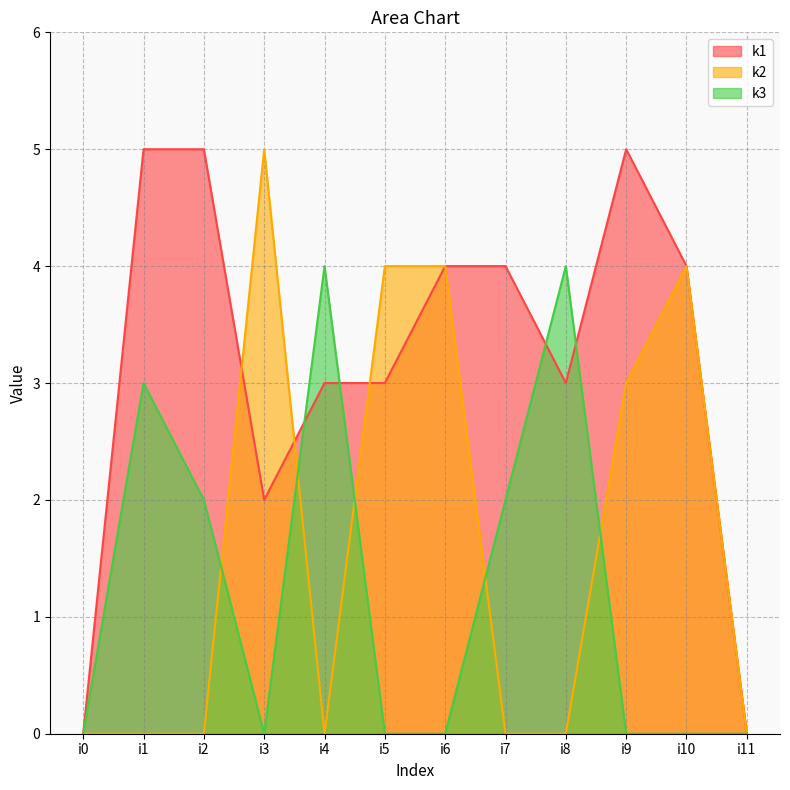

Reading left to right, extract all data points from this chart.

k1: i0=0	i1=5	i2=5	i3=2	i4=3	i5=3	i6=4	i7=4	i8=3	i9=5	i10=4	i11=0
k2: i0=0	i1=0	i2=0	i3=5	i4=0	i5=4	i6=4	i7=0	i8=0	i9=3	i10=4	i11=0
k3: i0=0	i1=3	i2=2	i3=0	i4=4	i5=0	i6=0	i7=2	i8=4	i9=0	i10=0	i11=0